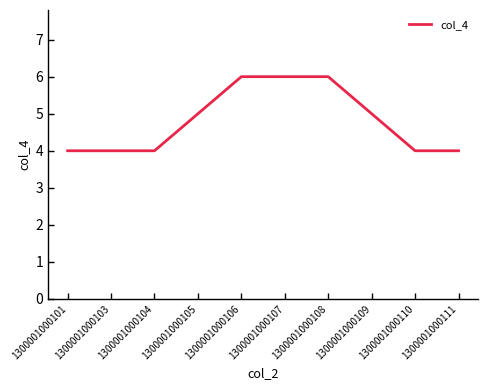

Which has a higher value, 1300001000110 or 1300001000107?

1300001000107